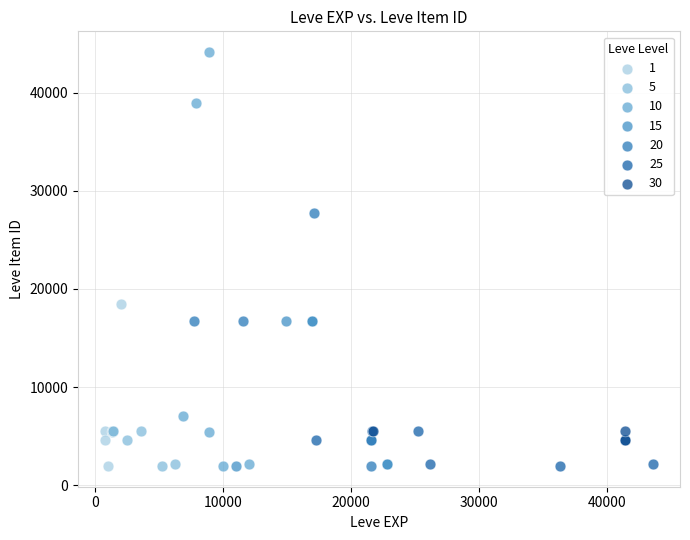

Which series has the largest Y range (max minus min)?

10